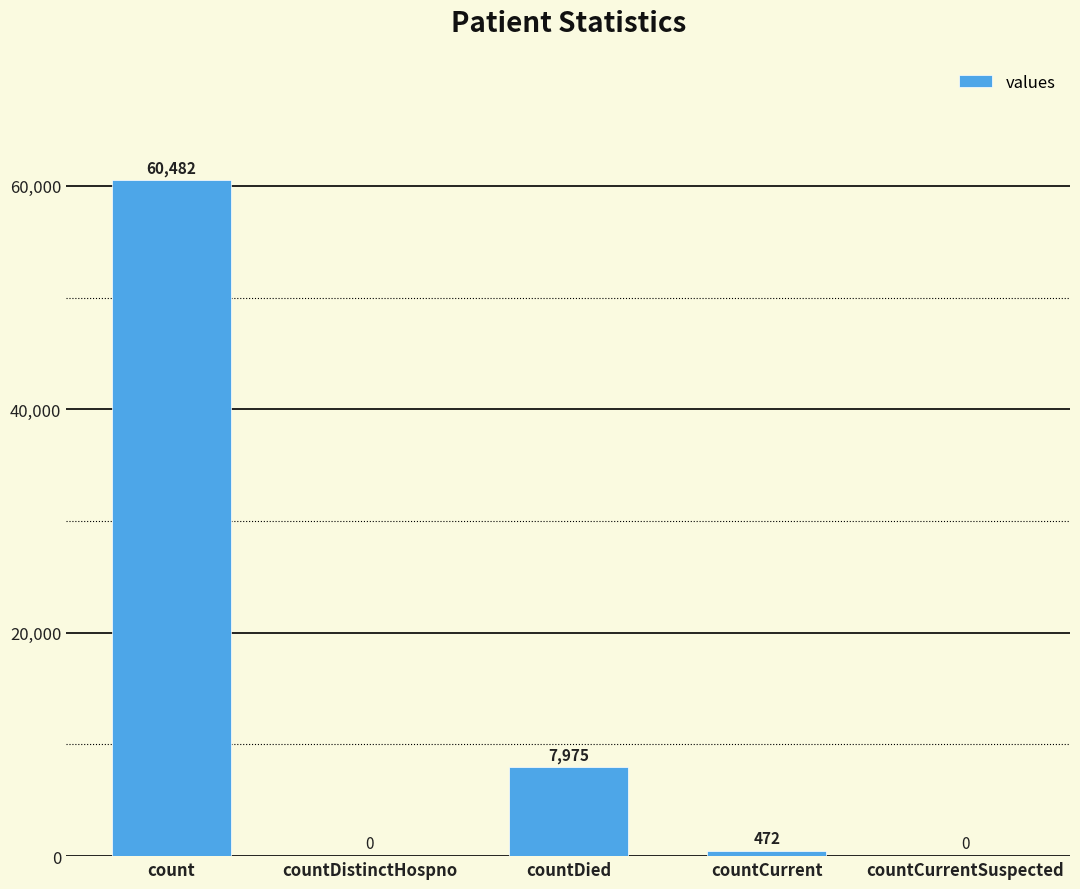

What is the ratio of the value at count to the value at countDied?

7.6